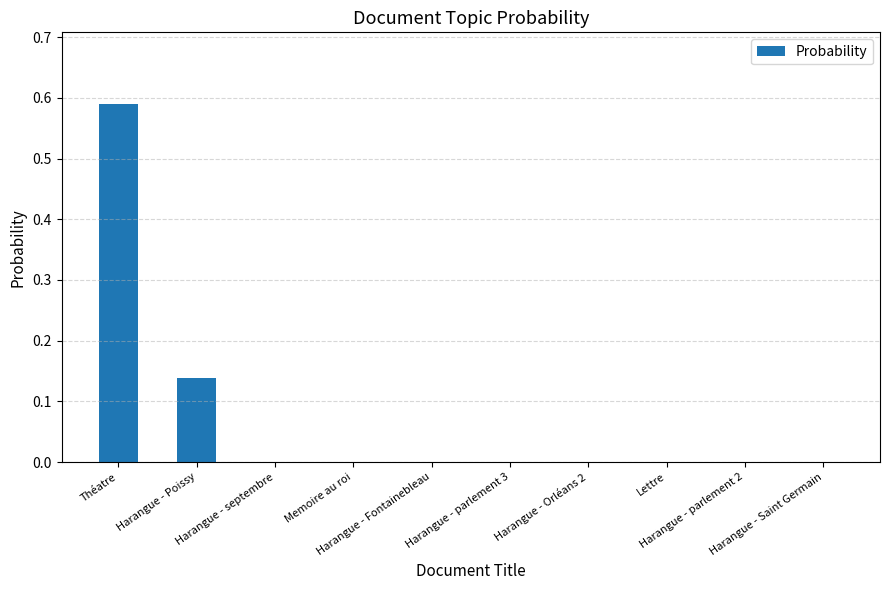

What is the sum of all values?

0.7